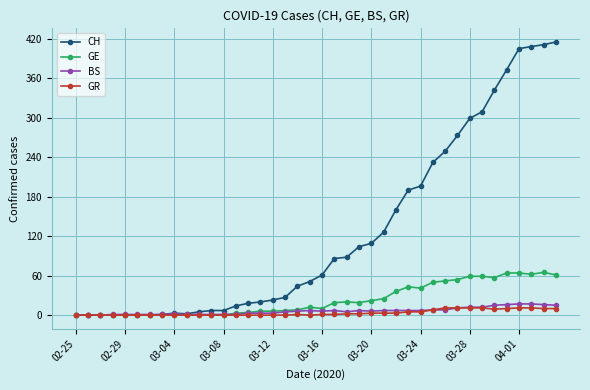

True or false: GE has more than 1 interior local peaks.

True